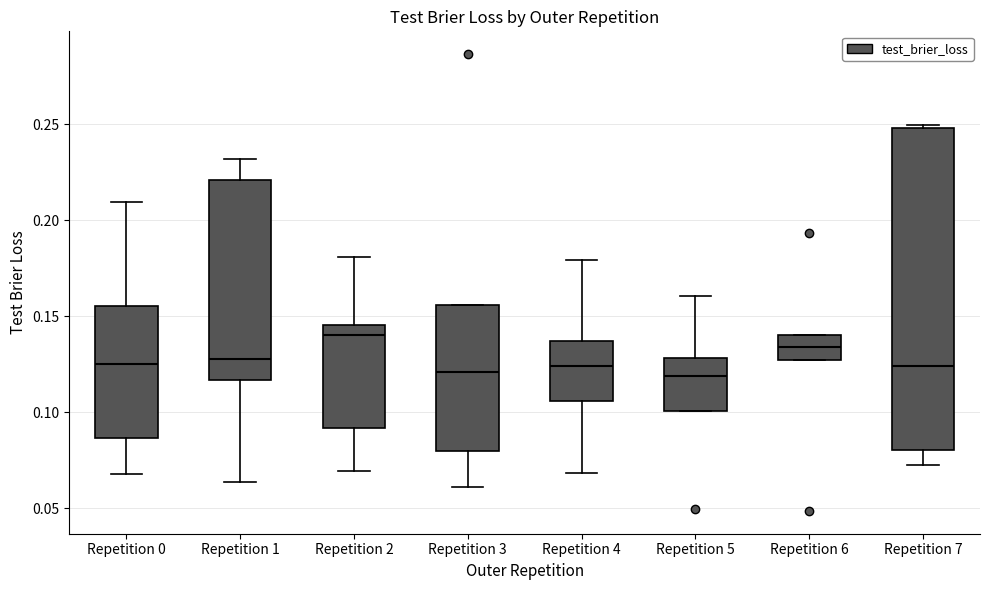

Reading left to right, read every box against the y-axis: the position of its median line, the range the box covers, and the ends of its whiskers. The values are not printed on the chart, so give them approximately, as read against the axis.

Repetition 0: median 0.125, box 0.085 to 0.155, whiskers 0.070 to 0.210
Repetition 1: median 0.130, box 0.115 to 0.220, whiskers 0.065 to 0.230
Repetition 2: median 0.140, box 0.090 to 0.145, whiskers 0.070 to 0.180
Repetition 3: median 0.120, box 0.080 to 0.155, whiskers 0.060 to 0.155
Repetition 4: median 0.125, box 0.105 to 0.135, whiskers 0.070 to 0.180
Repetition 5: median 0.120, box 0.100 to 0.130, whiskers 0.100 to 0.160
Repetition 6: median 0.135, box 0.125 to 0.140, whiskers 0.125 to 0.140
Repetition 7: median 0.125, box 0.080 to 0.250, whiskers 0.075 to 0.250 (just above the box's upper edge)